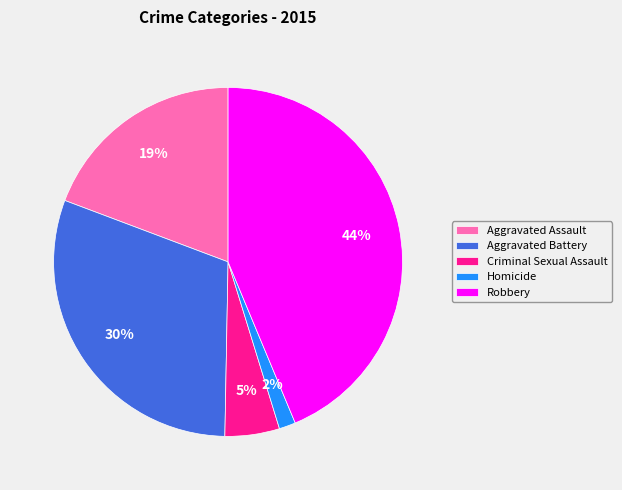

Which has a higher value, Criminal Sexual Assault or Aggravated Battery?

Aggravated Battery